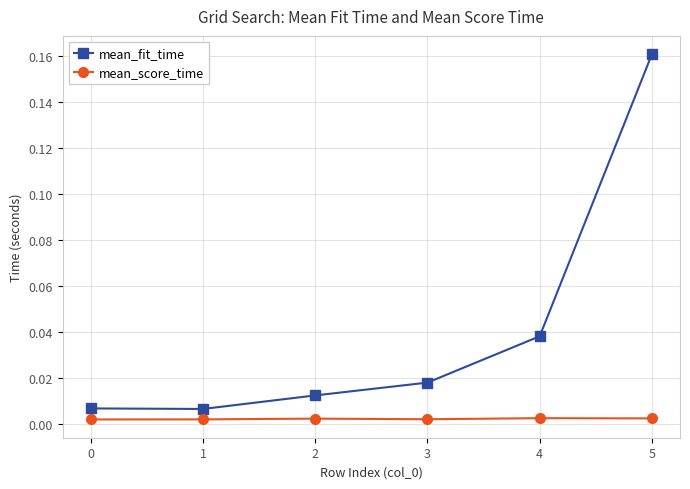

Rank the series at 4 from highest to lowest value.

mean_fit_time, mean_score_time